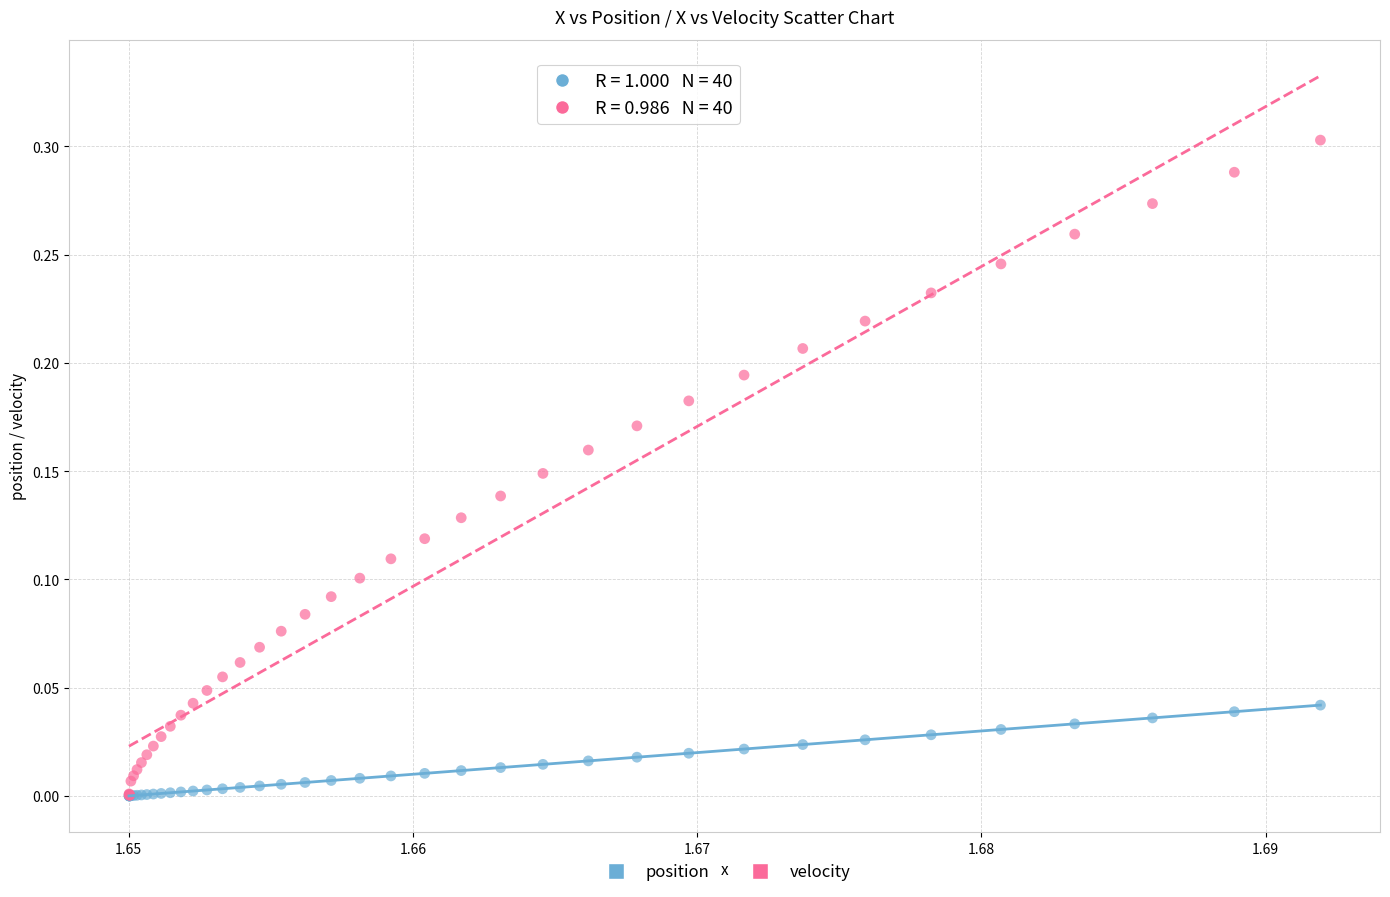

Which series has the widest spread of Y values?

velocity